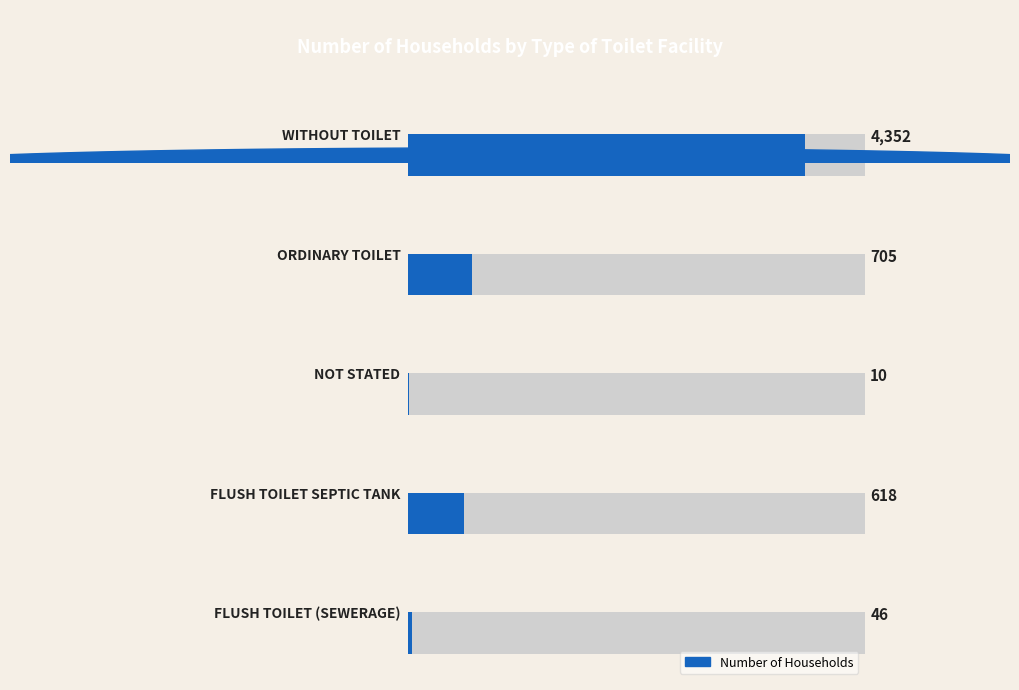

True or false: the data shows 62 at 0.0.

False